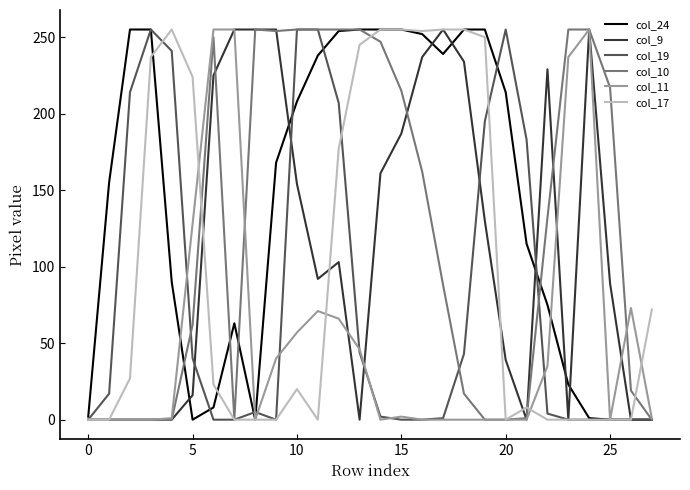

What is the maximum value for col_11?

255